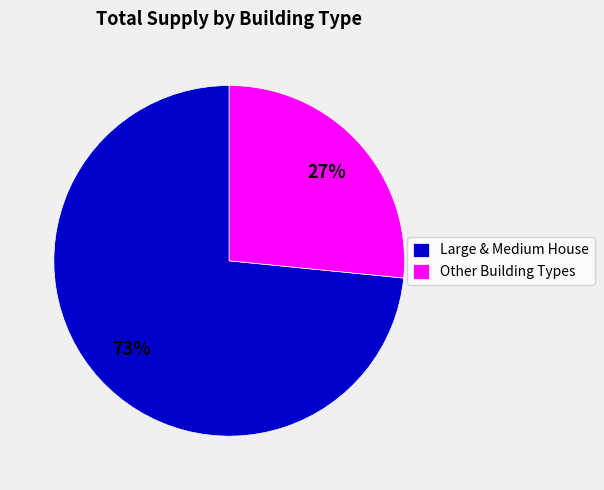

Is there any slice that represents more than half of the pie?

Yes